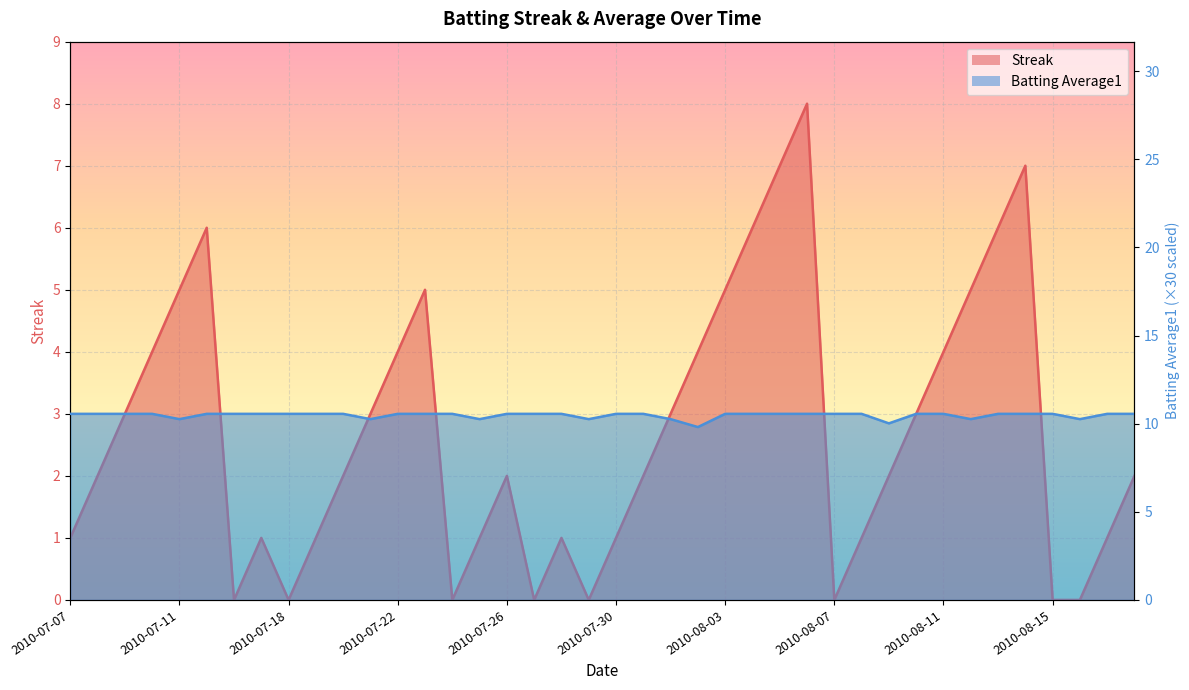

Is it true that Streak equals 0.0 at 2010-07-18?

True